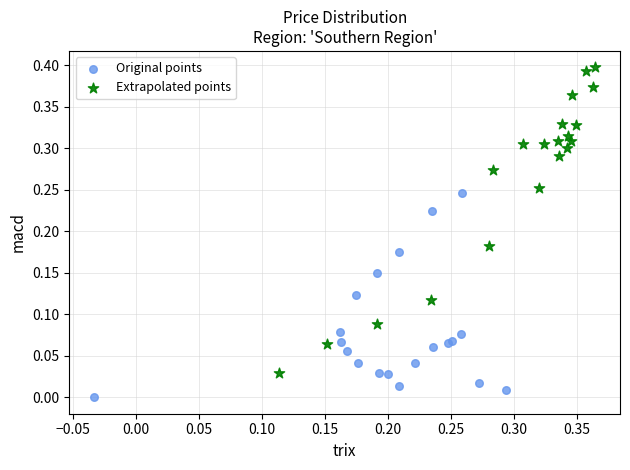

Which series has the largest Y range (max minus min)?

Extrapolated points